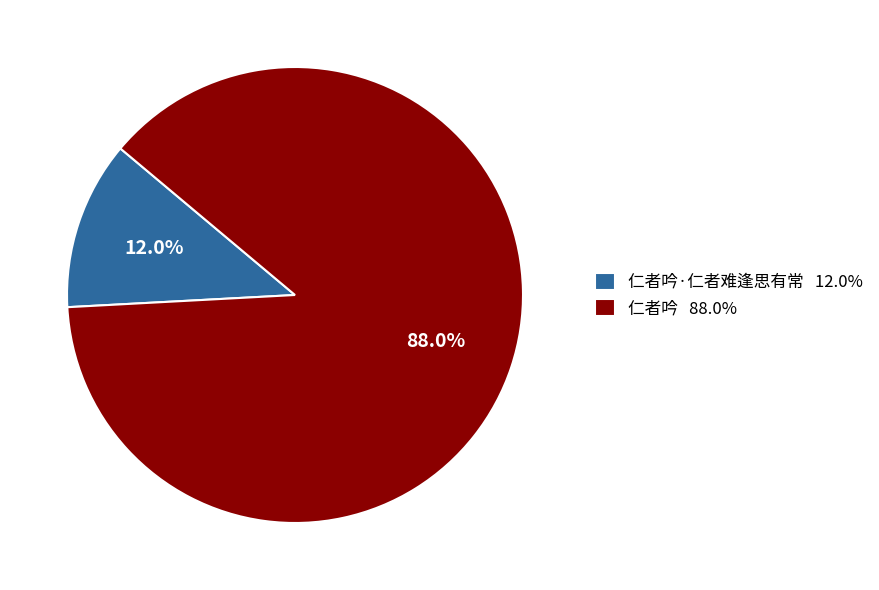

Does 仁者吟 88.0% represent more than half of the total?

Yes